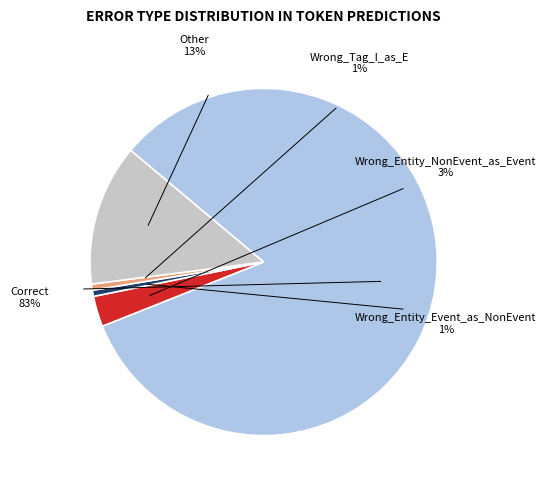

What is the smallest slice in the pie chart?

Wrong_Entity_Event_as_NonEvent